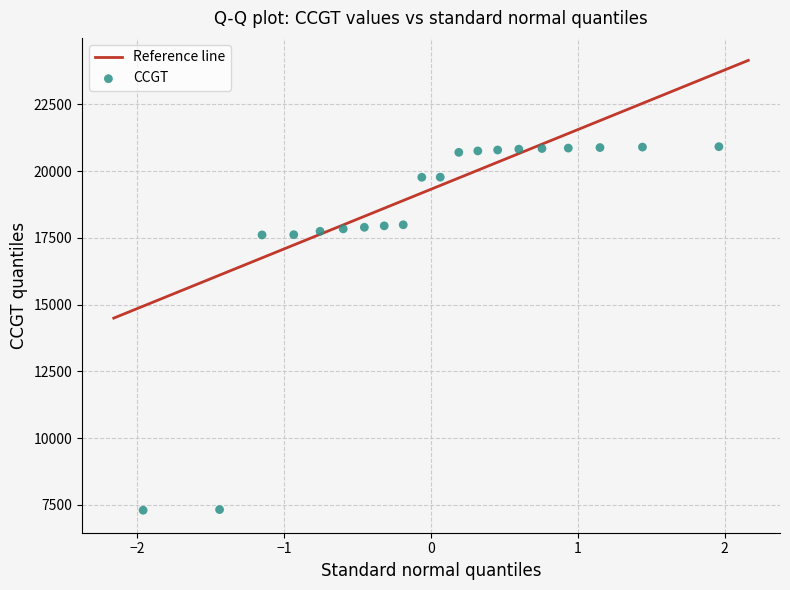

What is the range of Y values (max minus min)?

13613